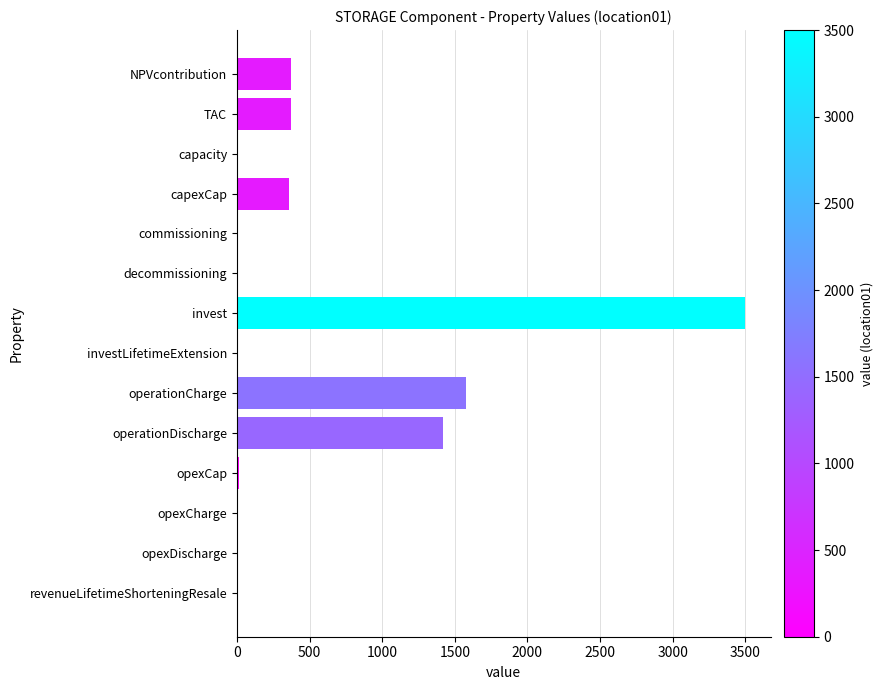

Which has a higher value, opexDischarge or NPVcontribution?

NPVcontribution